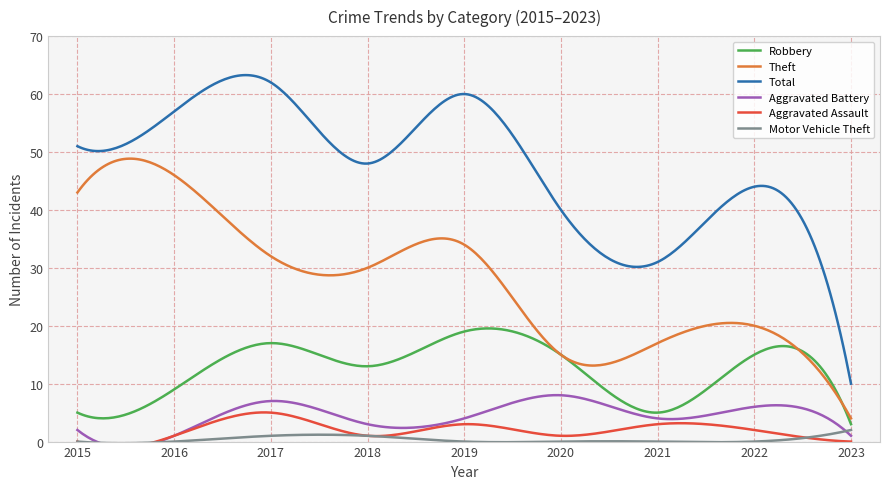

Does the chart have visible grid lines?

Yes